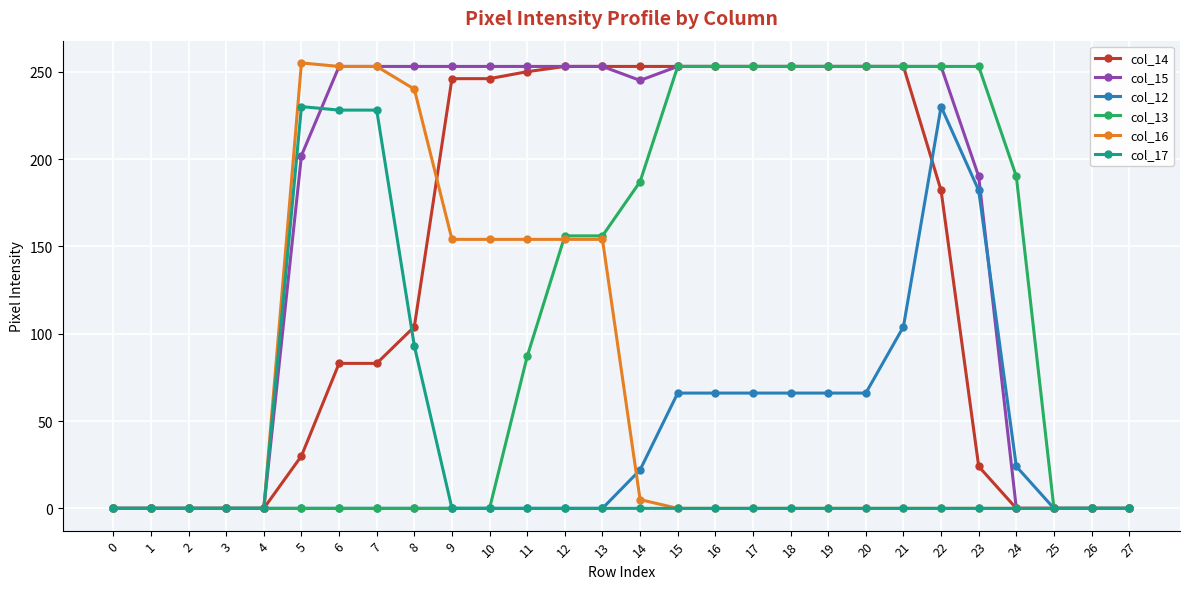

Is it true that col_13 equals 403 at 17?

False